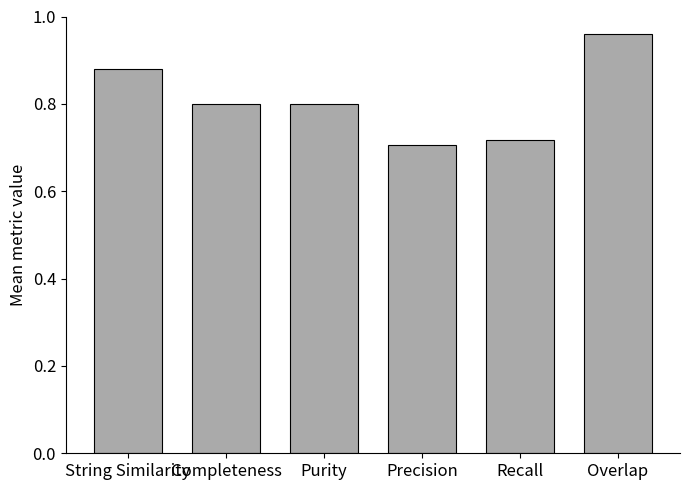

At which label is the value closest to 0?

Precision